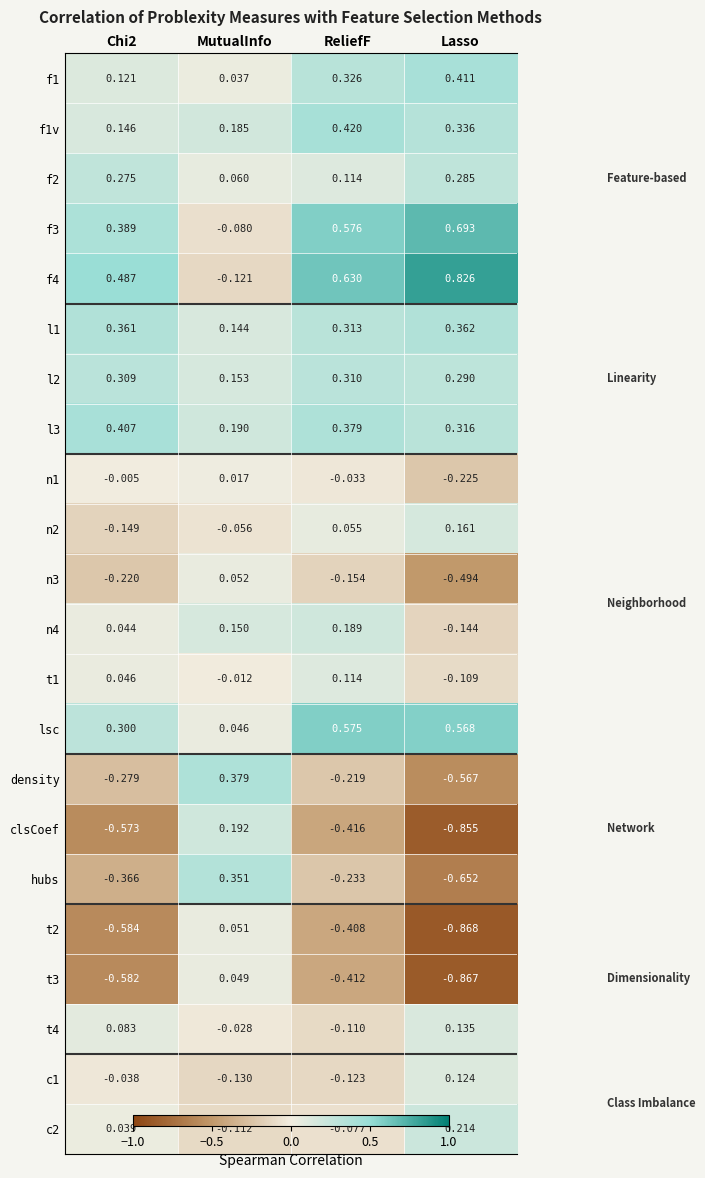

Count the f1v values in the range 0 to 1.

4